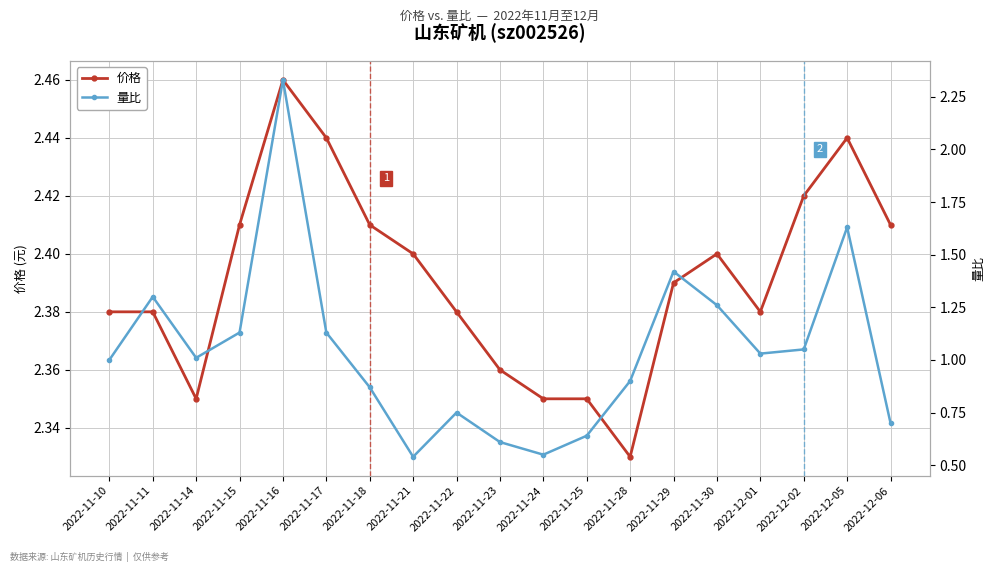

At how many categories does at least one series exceed 1?

19